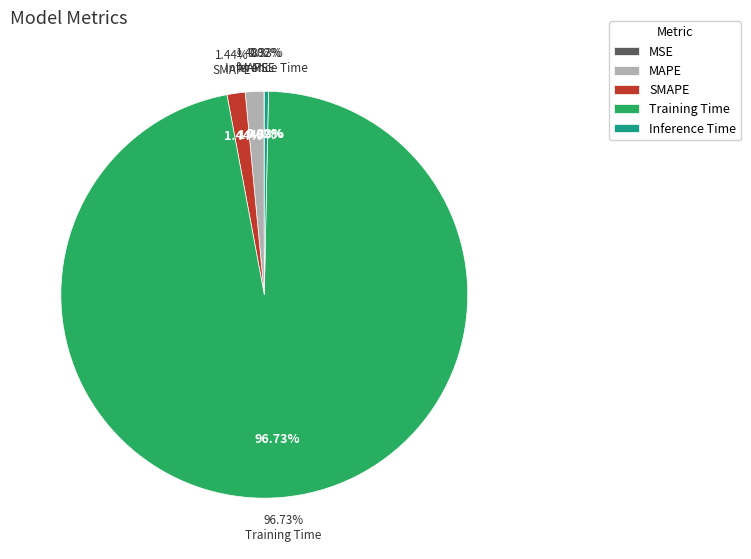

Rank the categories by value from highest to lowest.

Training Time, MAPE, SMAPE, Inference Time, MSE